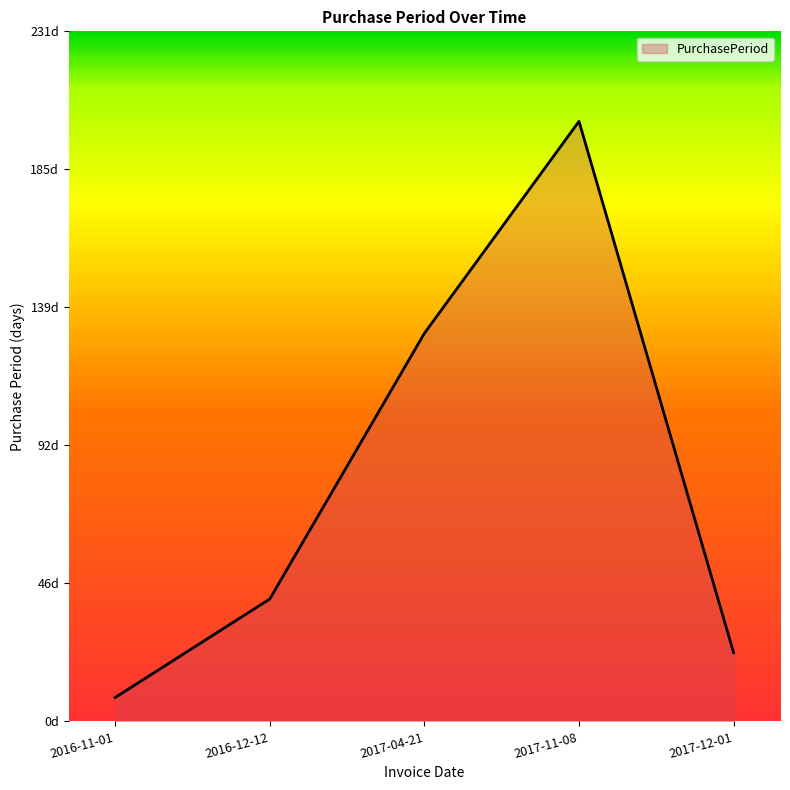

Is it true that the value at 2017-04-21 is 130?

True